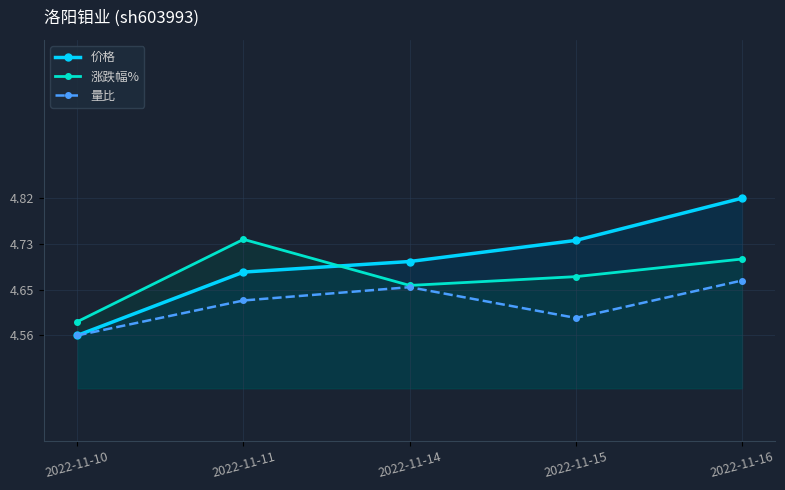

How many 涨跌幅% values are between 4 and 5?

5